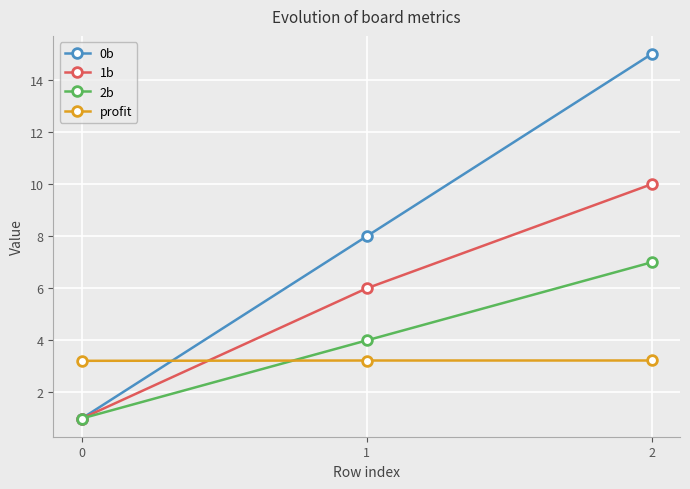

What is the minimum value for 1b?

1.0